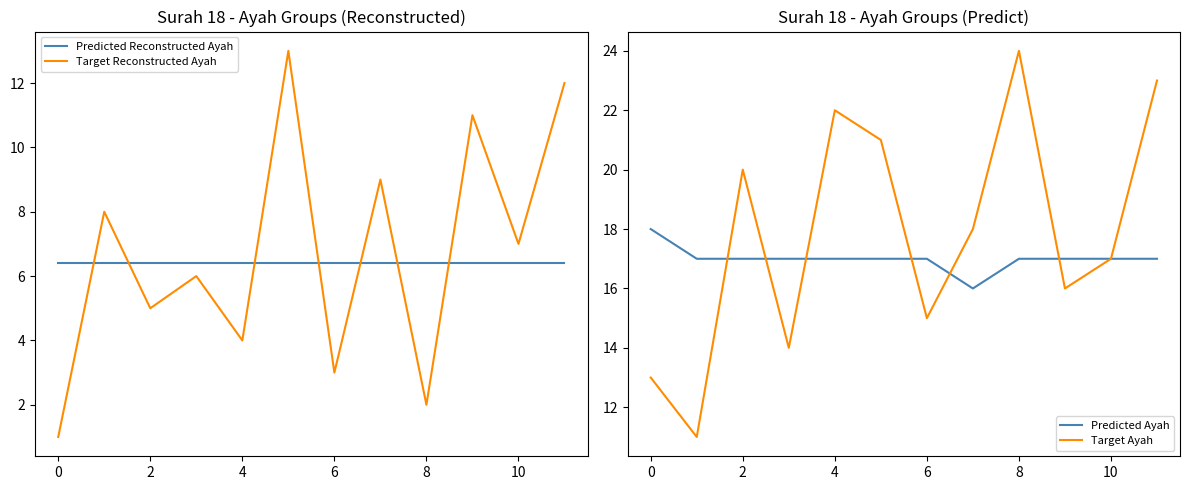

Rank the series by their maximum value, from lowest to highest.

Predicted Reconstructed Ayah, Target Reconstructed Ayah, Predicted Ayah, Target Ayah